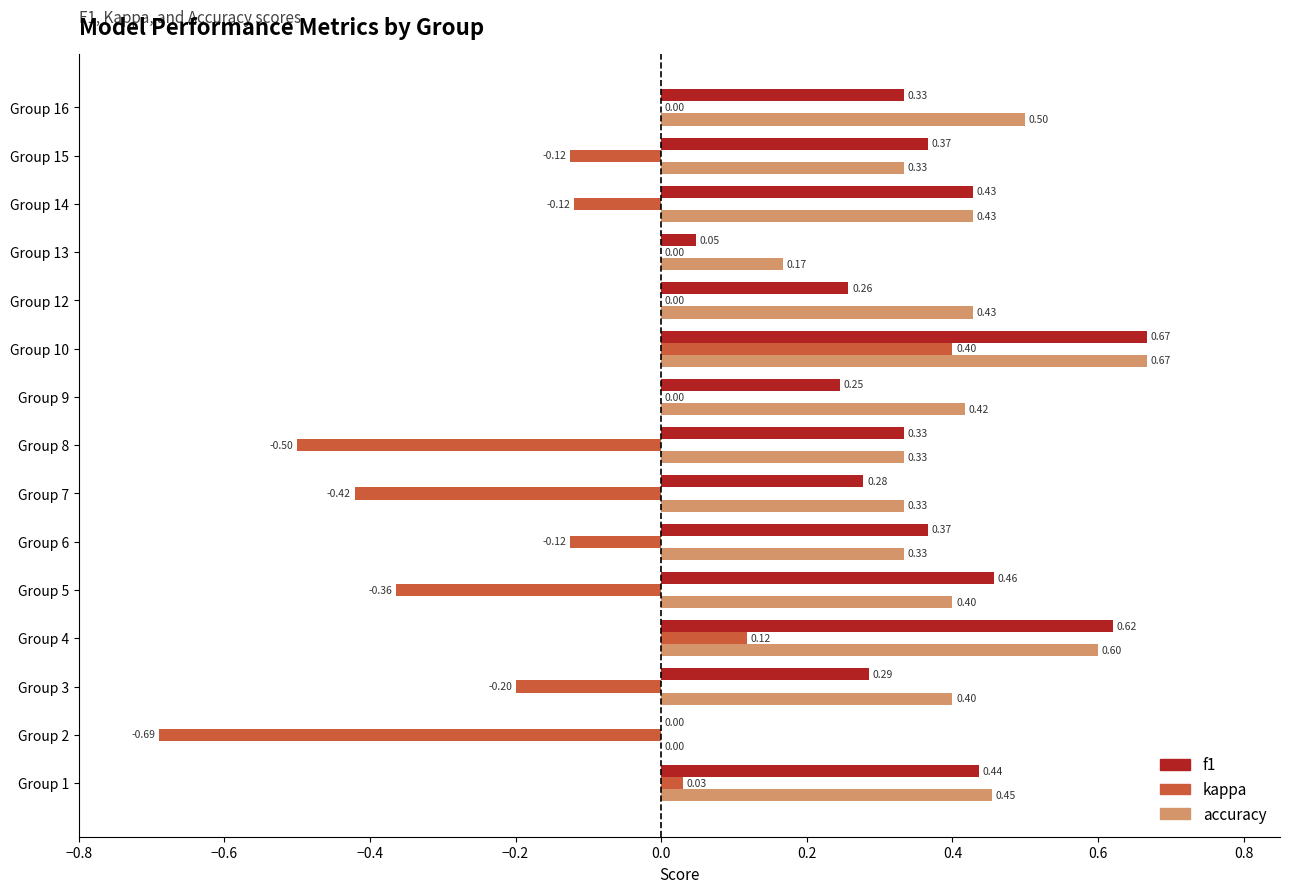

What is the total value across all series at Group 4?

1.3